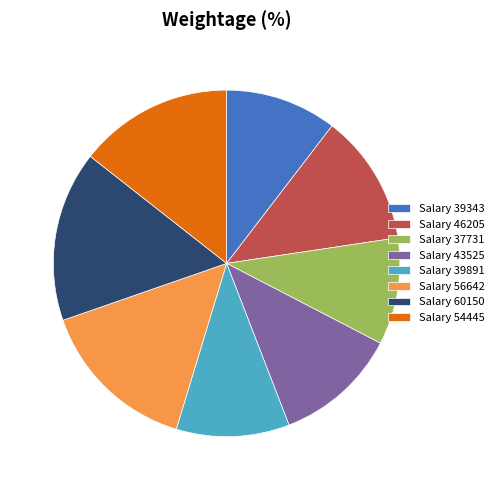

Between Salary 37731 and Salary 46205, which is larger?

Salary 46205